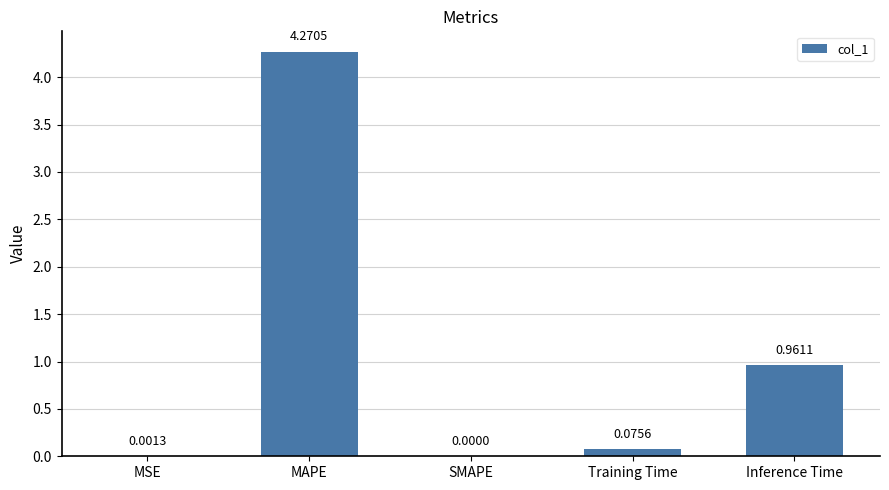

Where is the data nearest to the value 2?

Inference Time